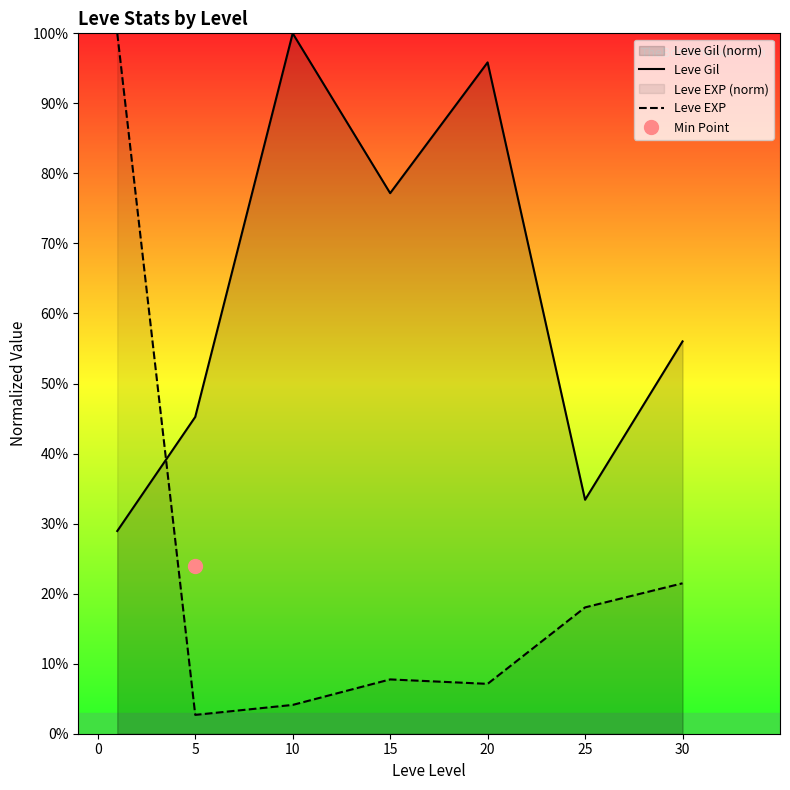

How many data points does each series have?

7